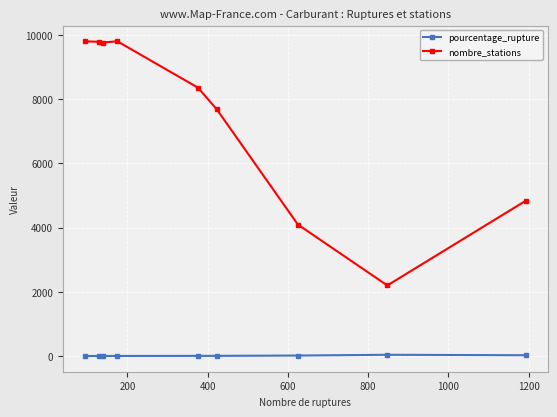

What is the minimum value for nombre_stations?

2198.0